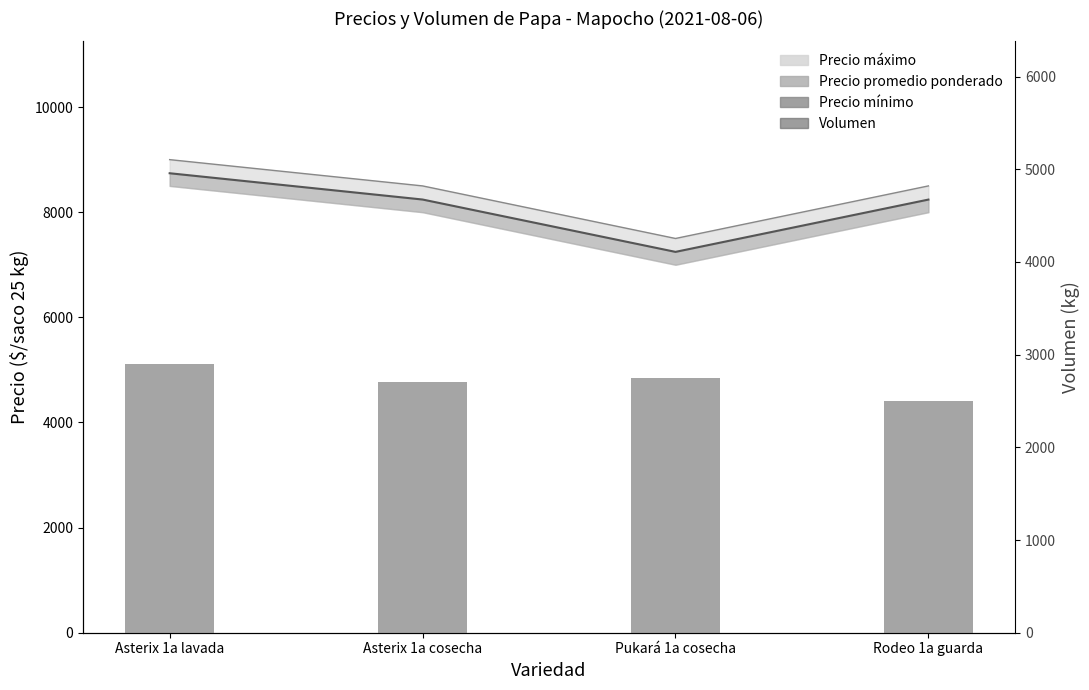

Which has a higher value, Rodeo 1a guarda or Asterix 1a lavada?

Asterix 1a lavada